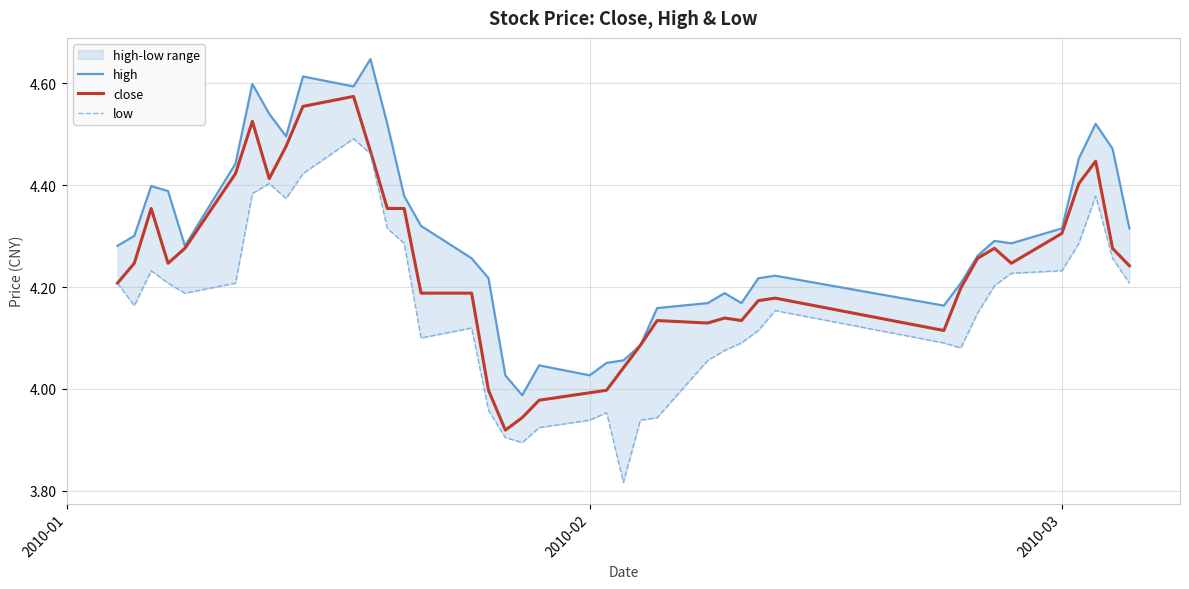

True or false: close has more than 1 points higher than both neighbors.

True